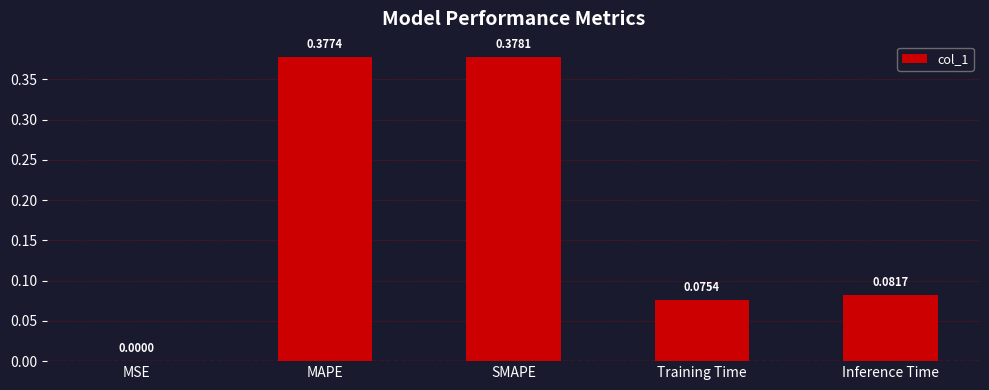

What is the change in value from MSE to Inference Time?

+0.1